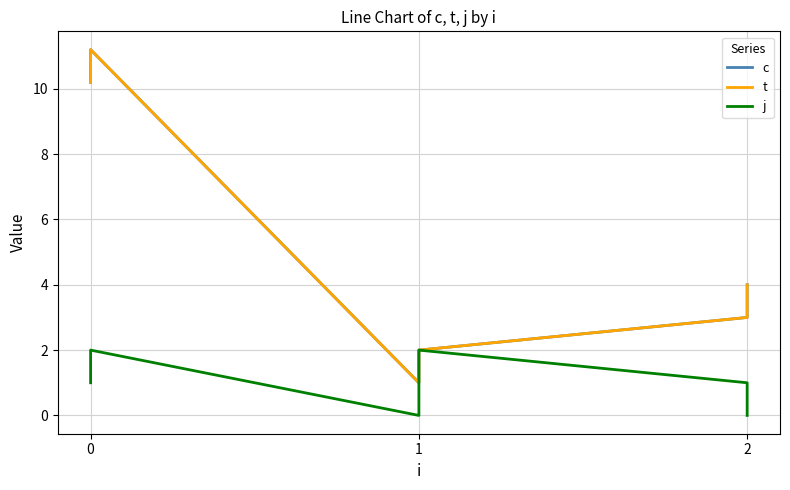

Which category has the highest value in the j series?

1